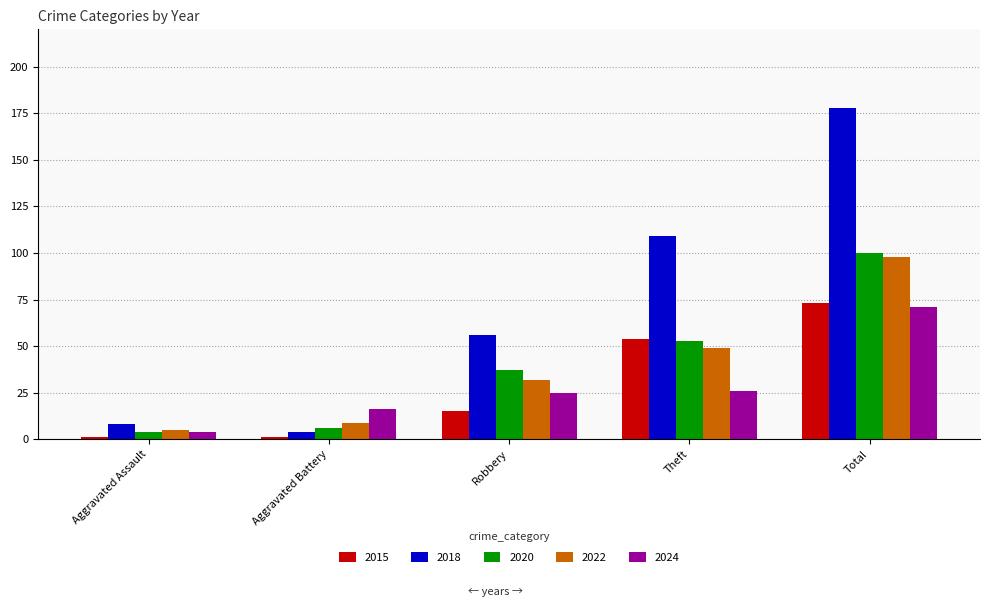

What is the smallest value displayed?

1